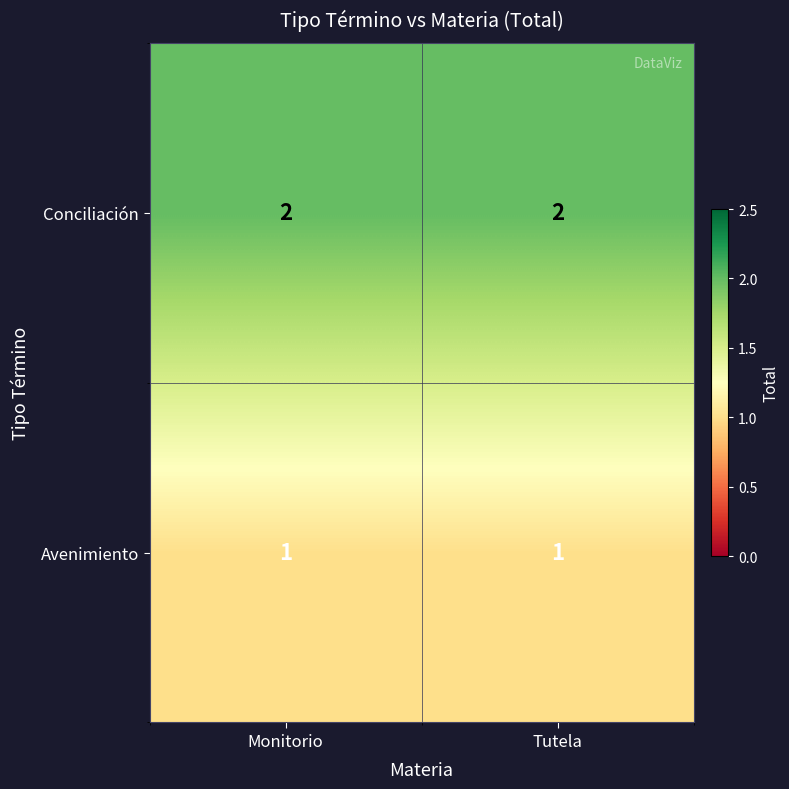

What is the difference between the highest and lowest values at Tutela?

1